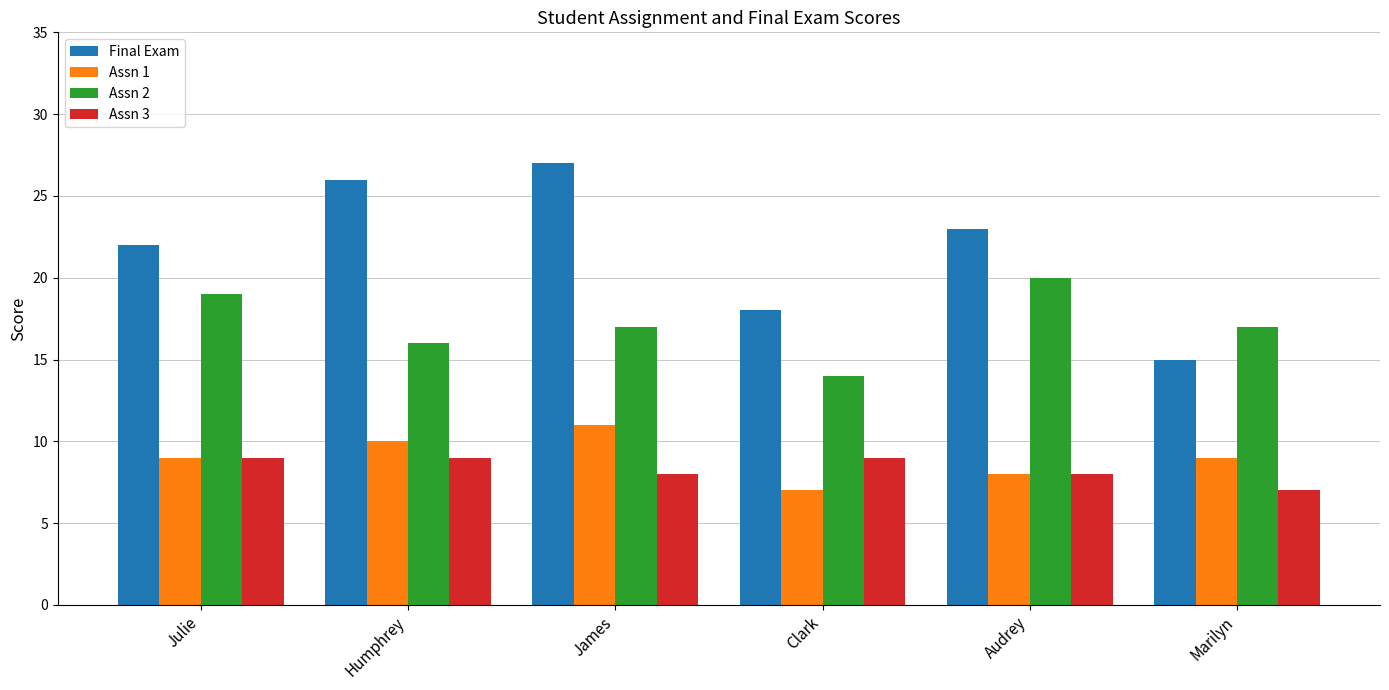

List the series in order of their peak value, highest first.

Final Exam, Assn 2, Assn 1, Assn 3